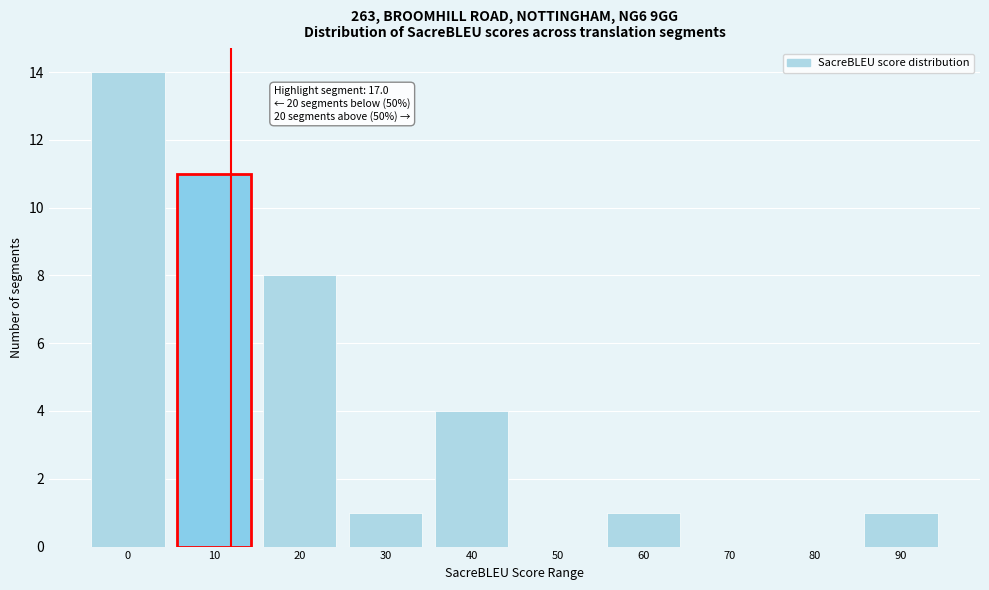

Reading left to right, what are all the values shown in this chart?

0=14	10=11	20=8	30=1	40=4	50=0	60=1	70=0	80=0	90=1